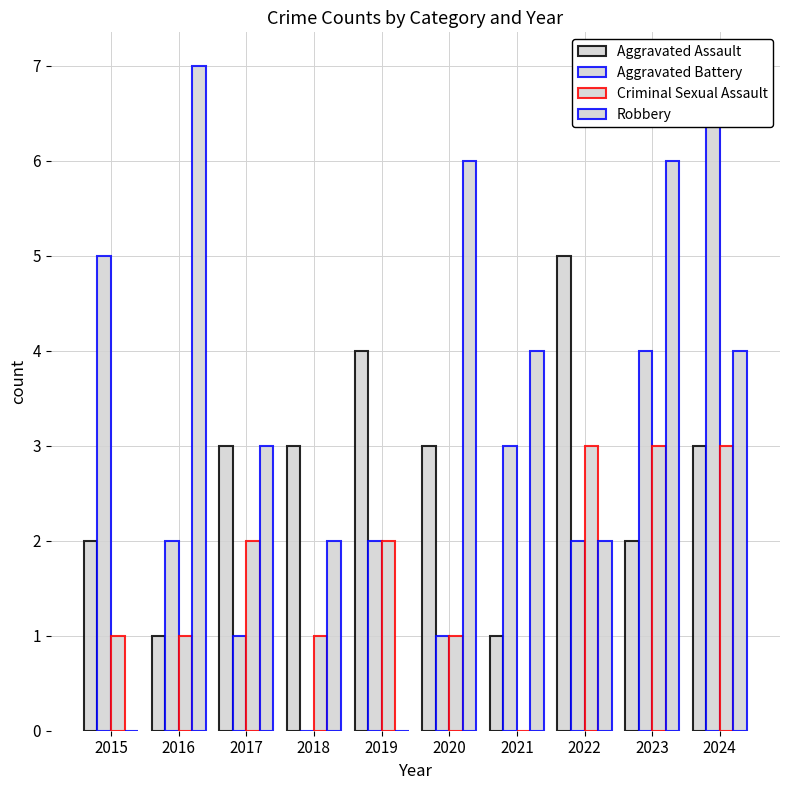

Rank the series at 2022 from highest to lowest value.

Aggravated Assault, Criminal Sexual Assault, Aggravated Battery, Robbery